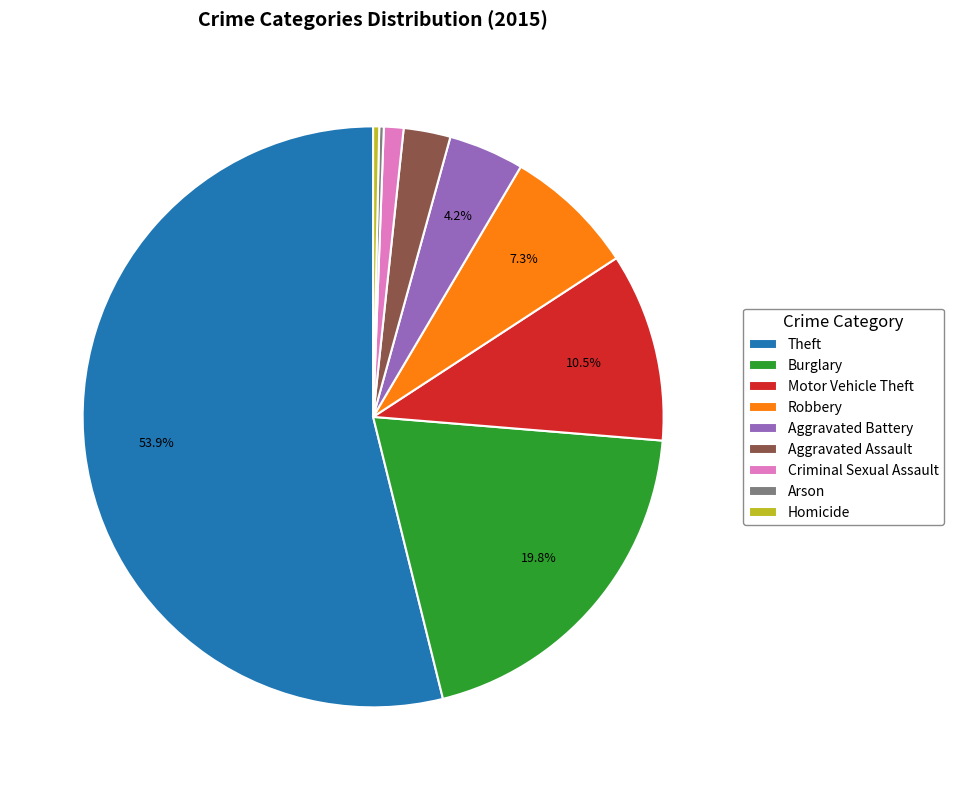

To the nearest percent, what is the difference between the Aggravated Assault and Aggravated Battery slice percentages?

2%